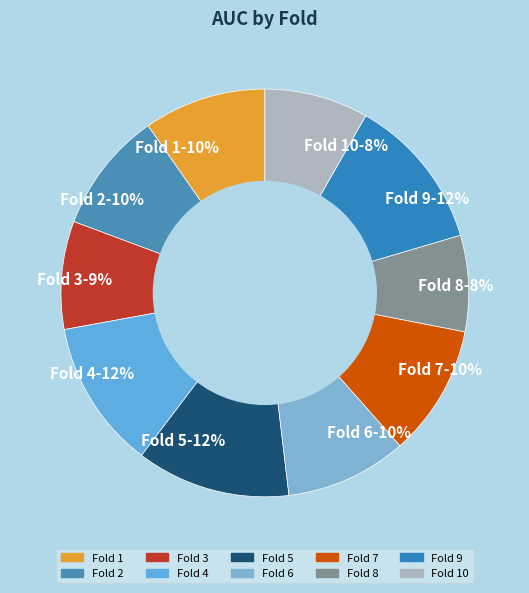

True or false: Fold 1-10% accounts for 10% of the total.

True